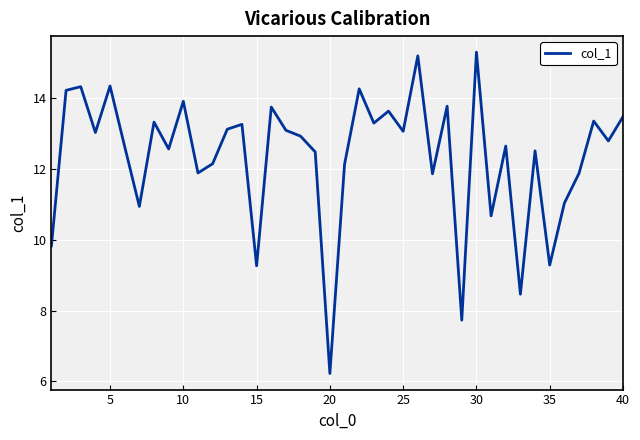

True or false: there are more than 1 points higher than both neighbors.

True